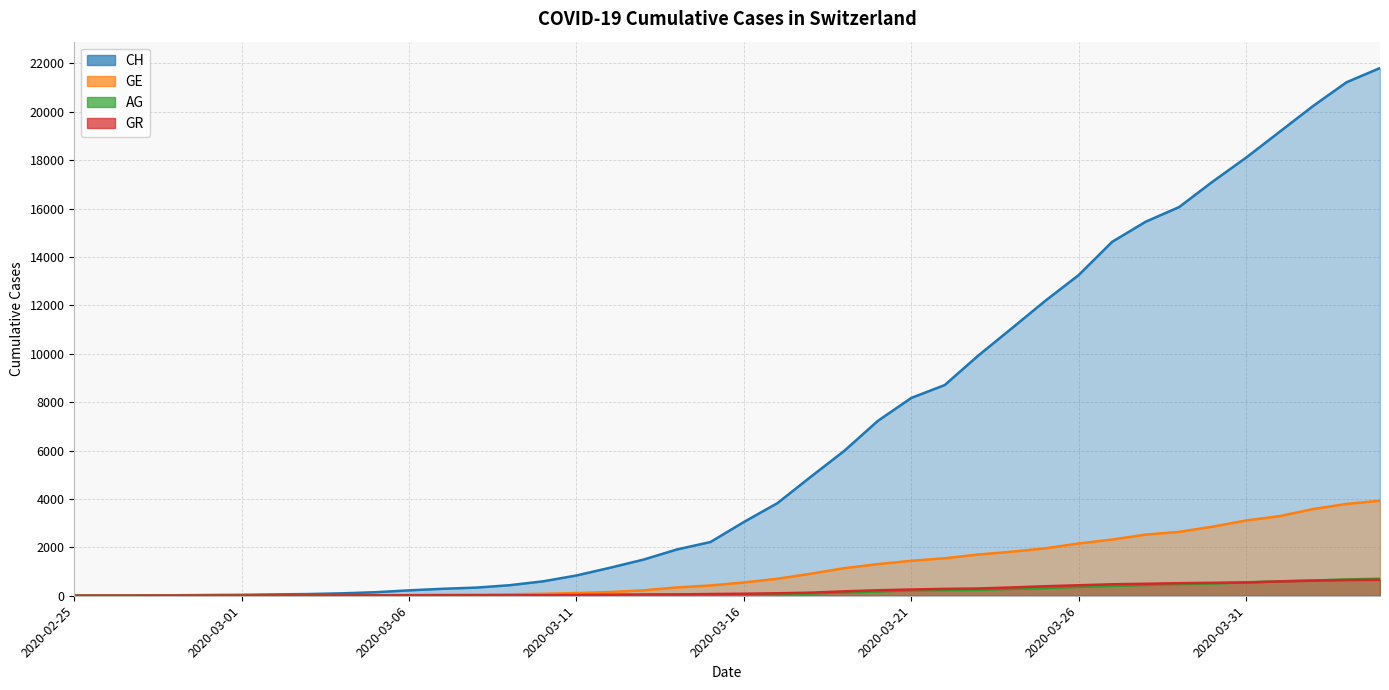

At which label is AG closest to 351?

2020-03-26